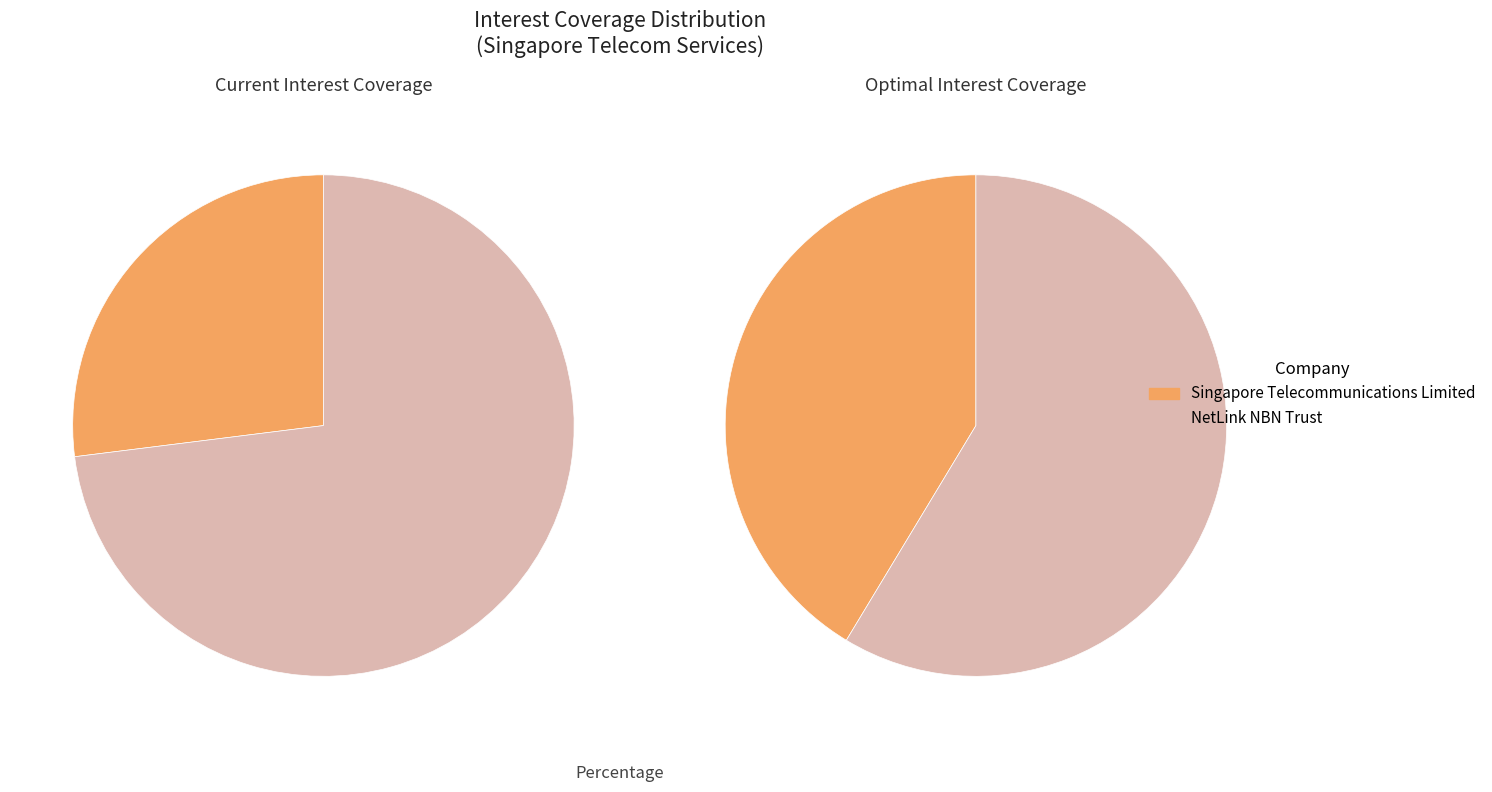

What is the change in value from Singapore Telecommunications Limited to NetLink NBN Trust?

+3.6